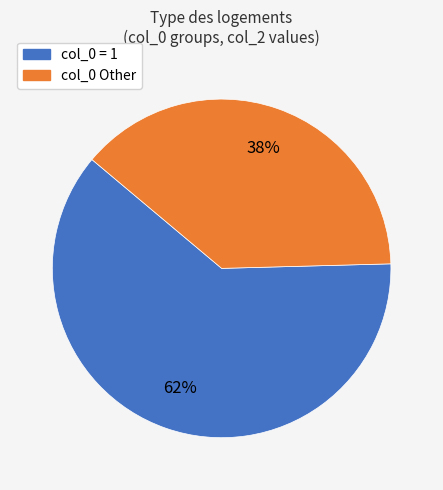

To the nearest percent, what is the average slice percentage?

50%